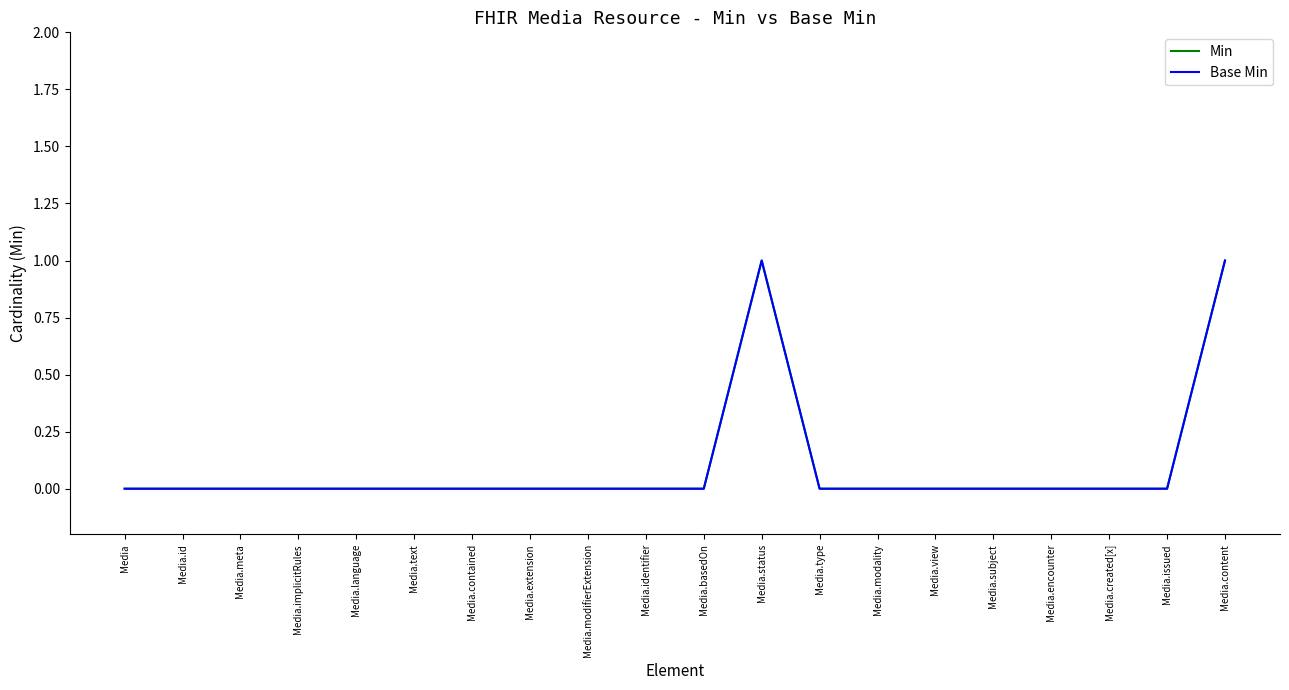

How many lines are shown in the chart?

2